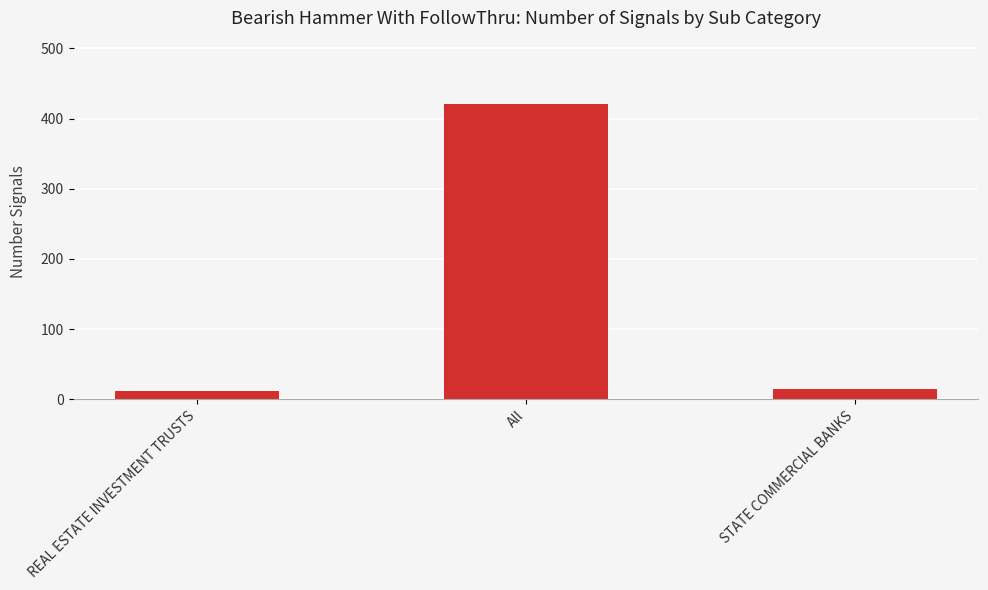

Approximately how many times larger is the value at All compared to STATE COMMERCIAL BANKS?

28.1